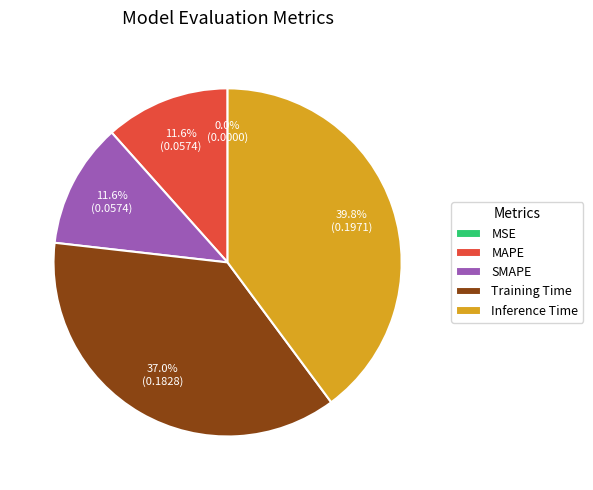

Combined, do MSE and MAPE account for over 50%?

No